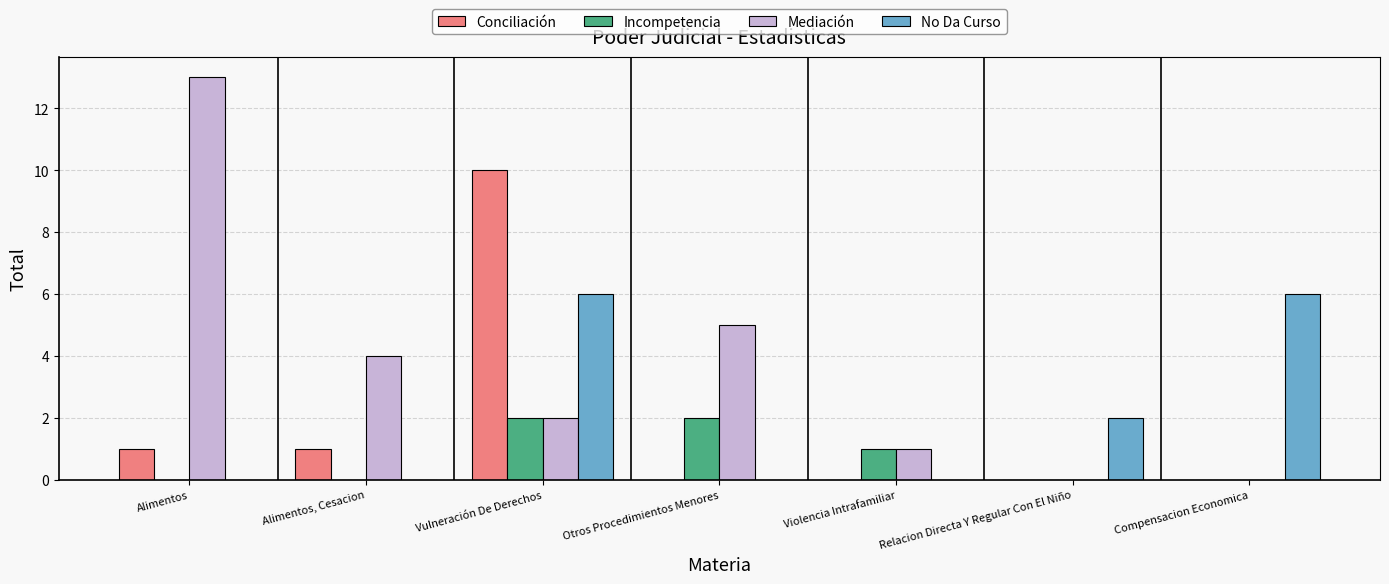

How many groups of bars are there?

7